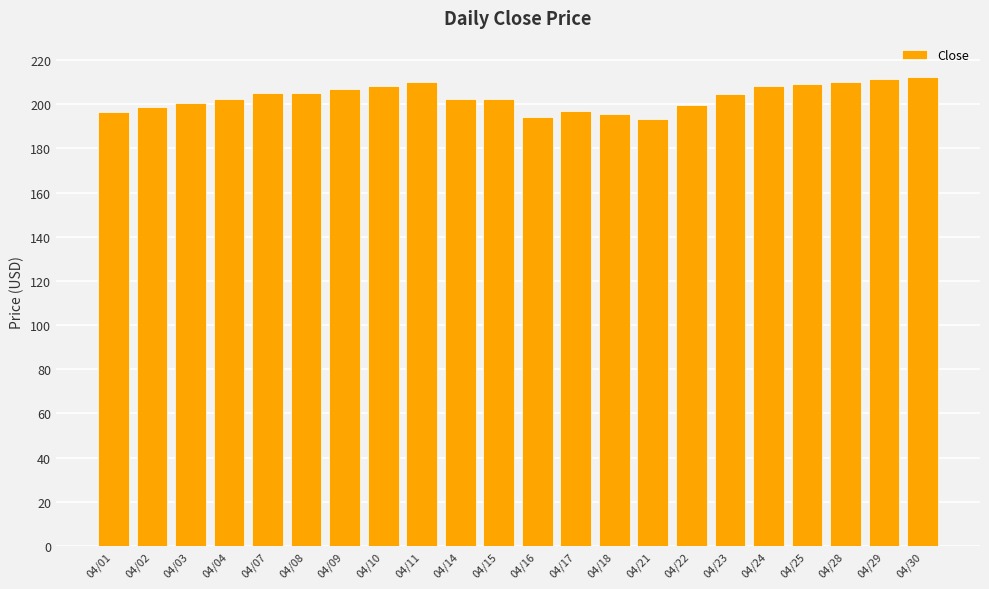

Is it true that the value at 04/15 is 121.1?

False